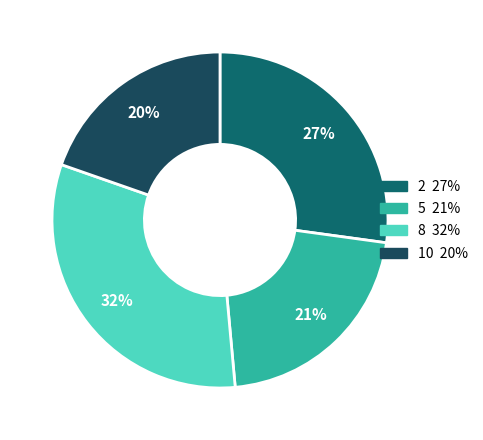

Is there any slice that represents more than half of the pie?

No